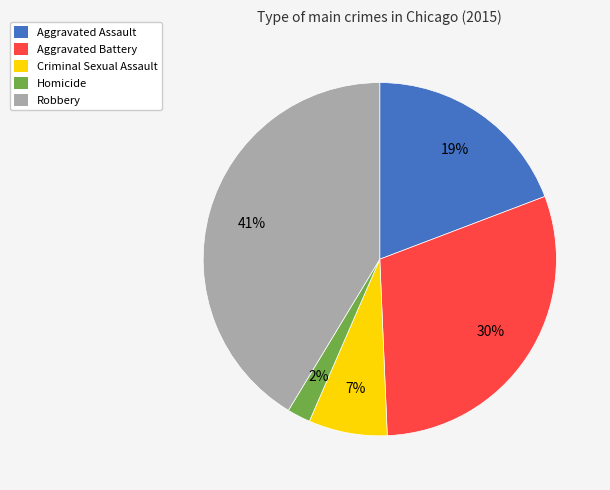

Between Robbery and Aggravated Assault, which is larger?

Robbery